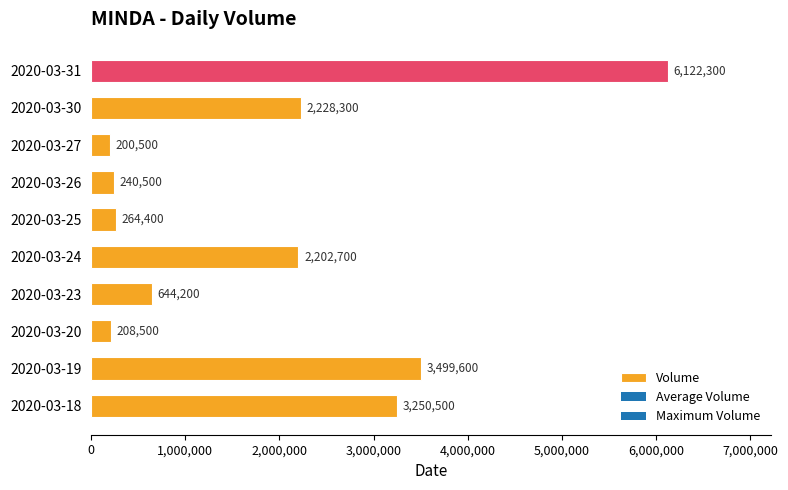

What is the ratio of the value at 2020-03-20 to the value at 2020-03-26?

0.9